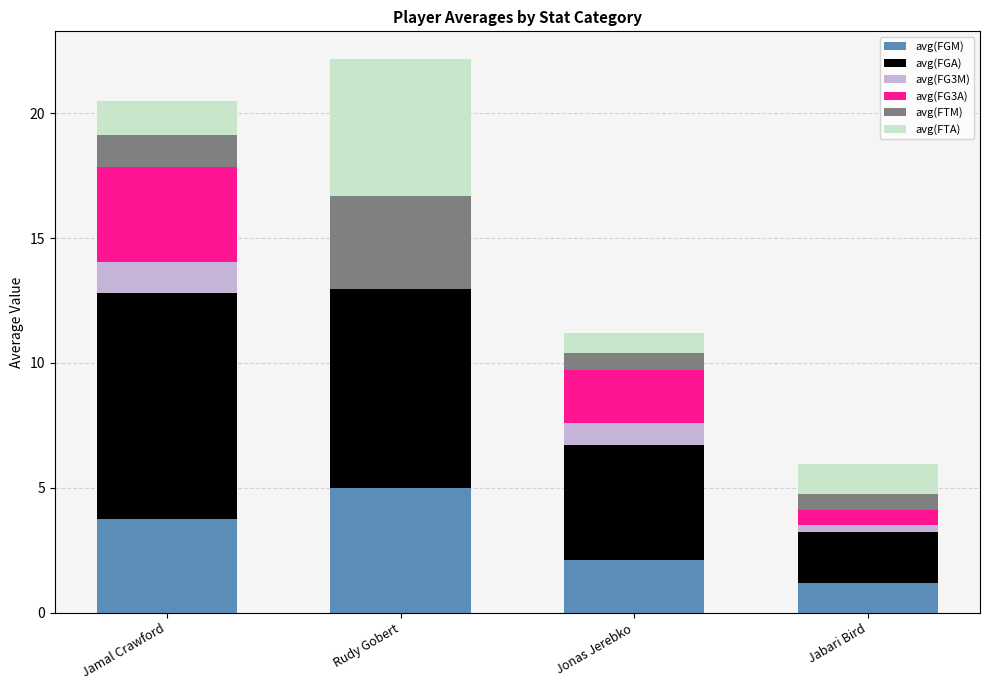

What is the sum of the avg(FGM) values at Jonas Jerebko and Rudy Gobert?

7.1